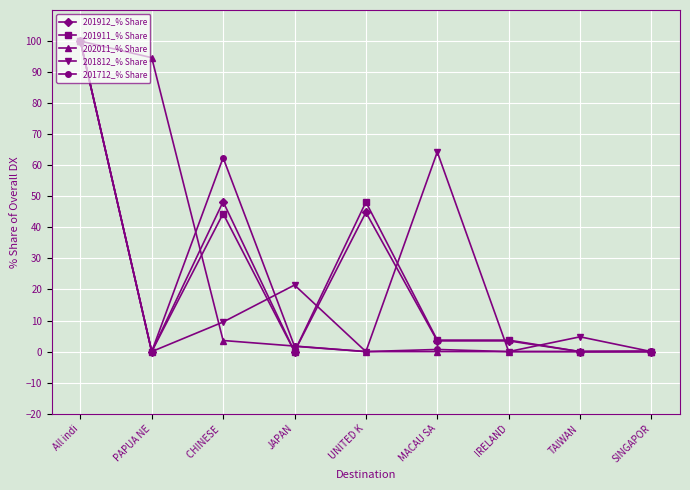

What is the greatest value displayed?

100.0